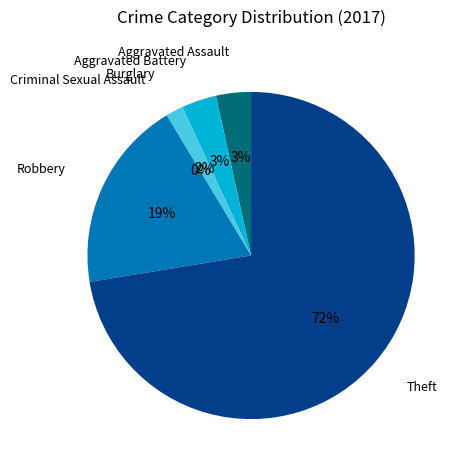

Rank the categories by value from lowest to highest.

Criminal Sexual Assault, Burglary, Aggravated Assault, Aggravated Battery, Robbery, Theft